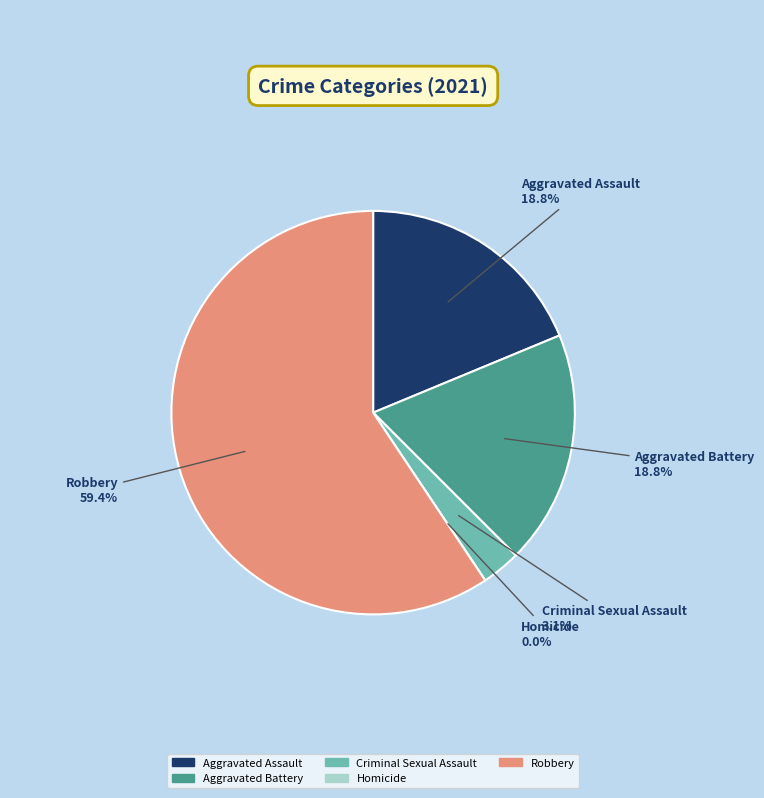

True or false: Criminal Sexual Assault accounts for 3% of the total.

True